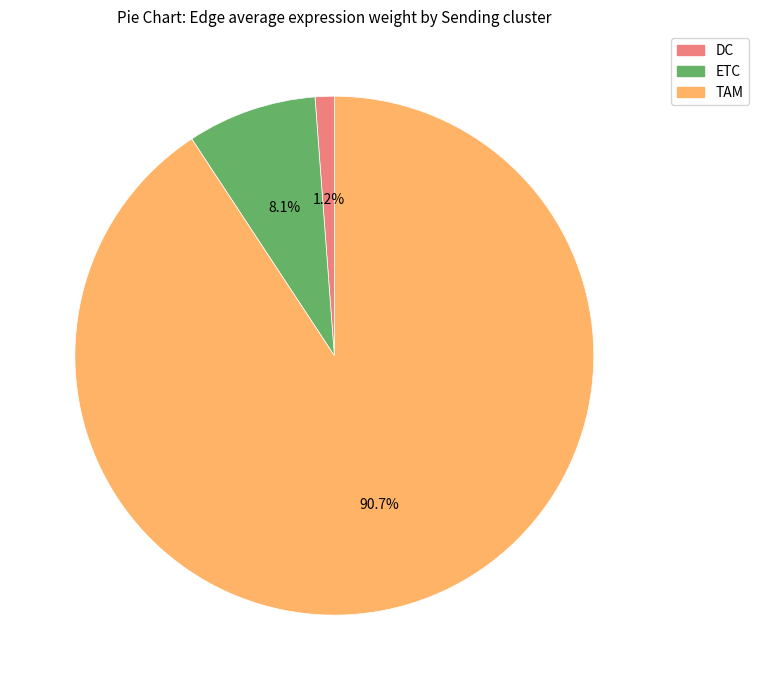

Is it true that TAM is 96% of the pie?

False